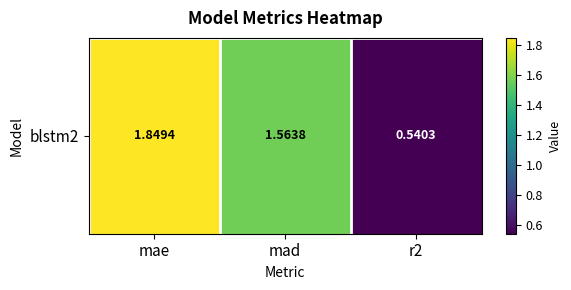

Between r2 and mad, which is larger?

mad